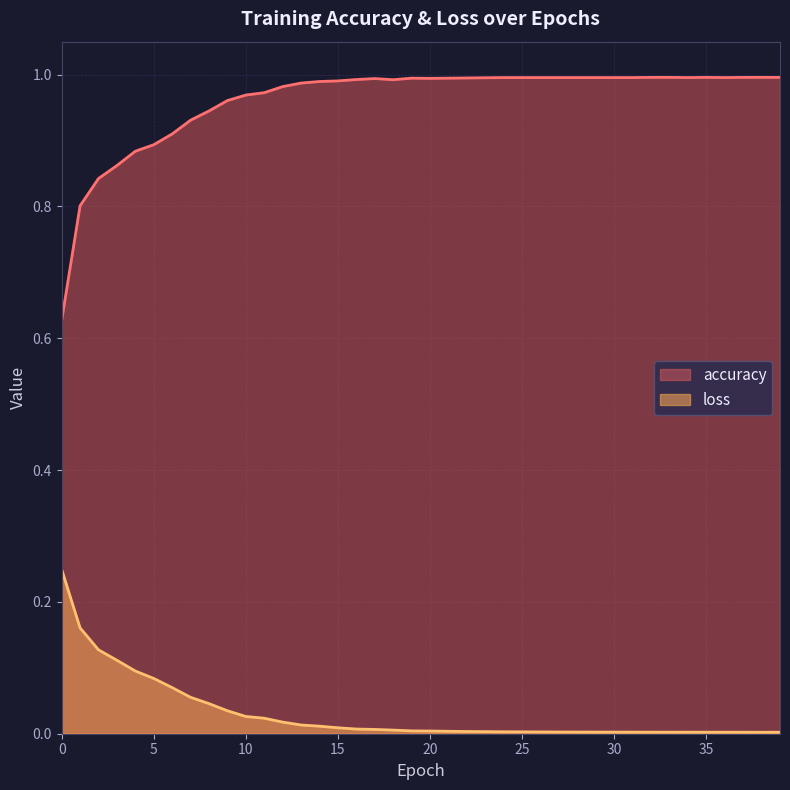

What is the difference between the maximum and second lowest values in the accuracy series?

0.2